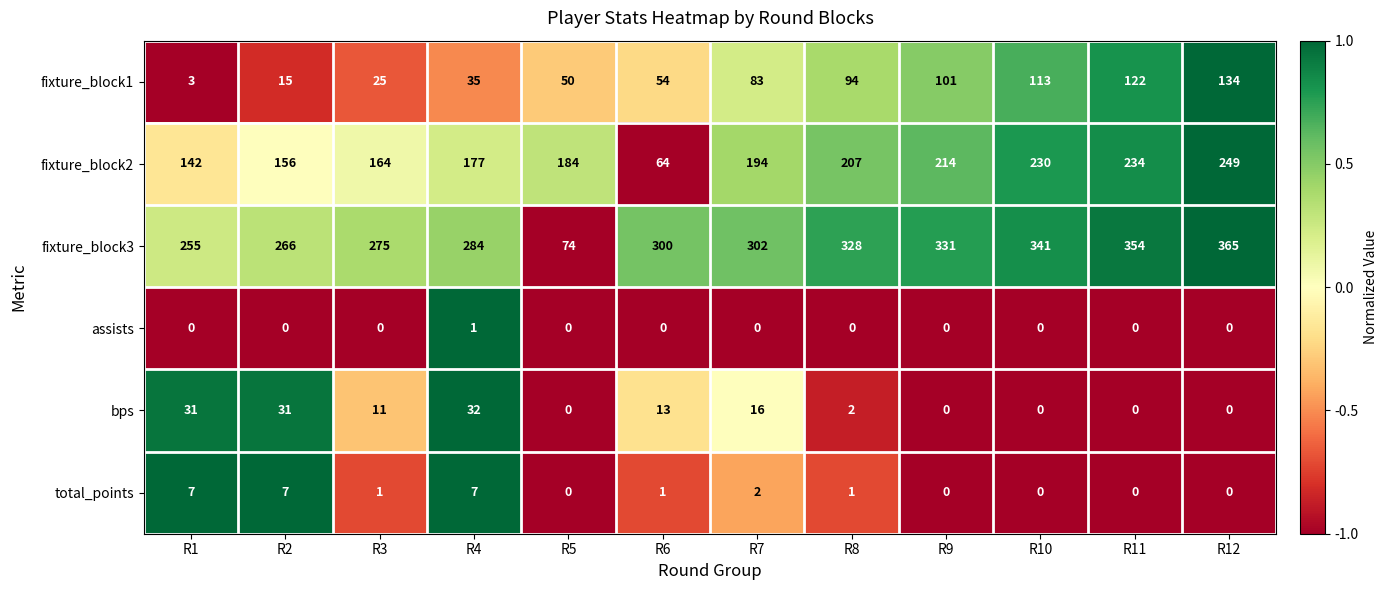

What is the minimum value shown in the chart?

0